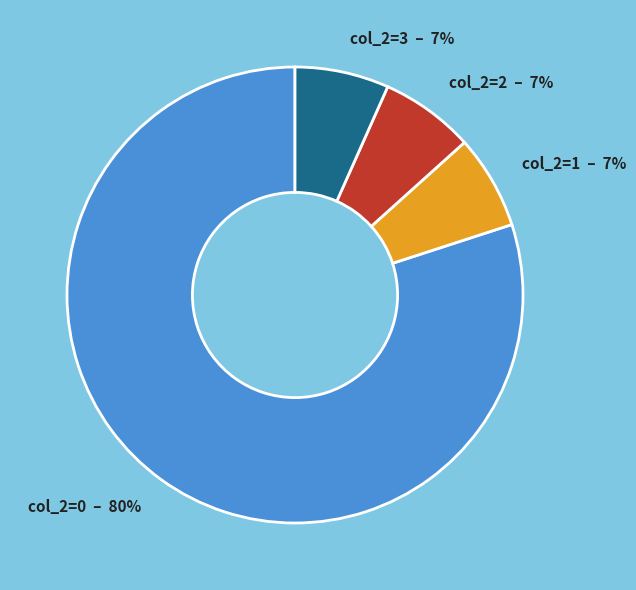

How many slices are in this pie chart?

4